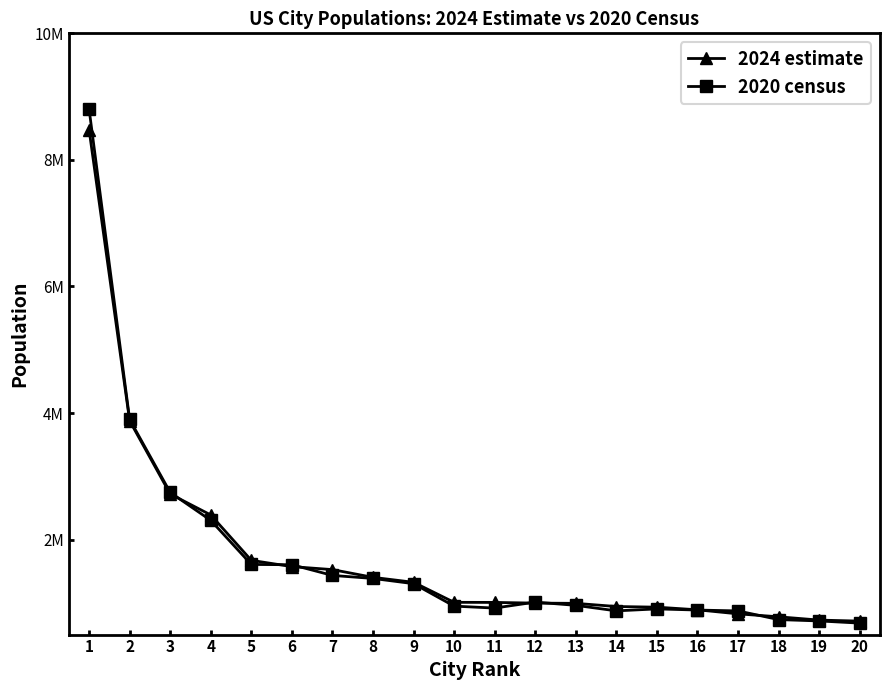

Is this an area chart (filled region under the line)?

No